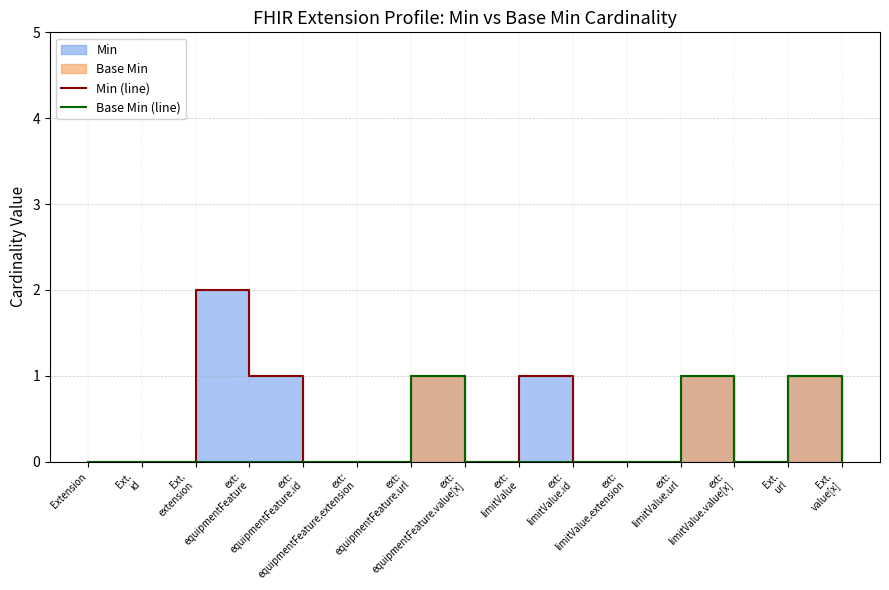

Does the chart have visible grid lines?

Yes